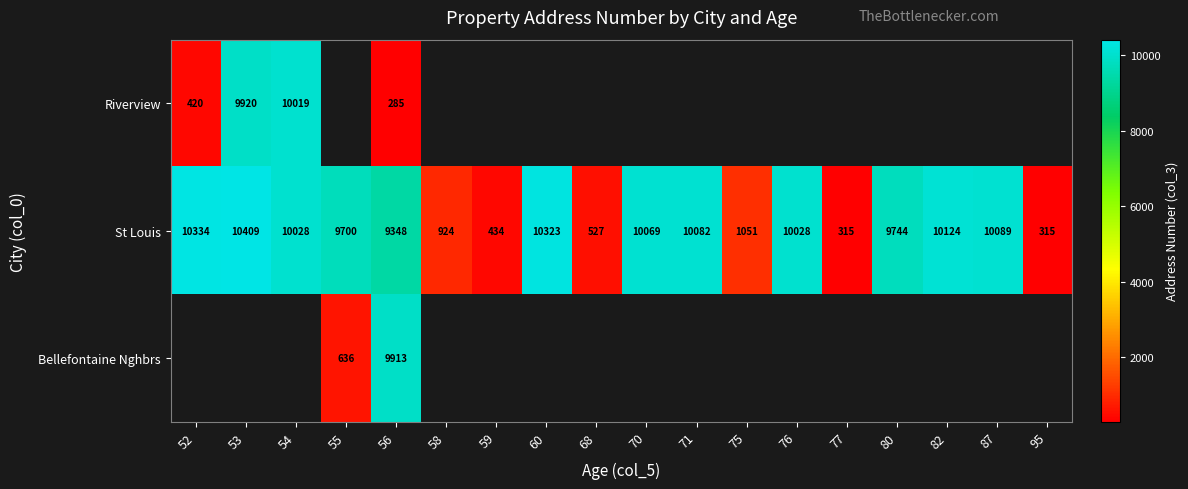

Where does the St Louis series first go above 10028?

52